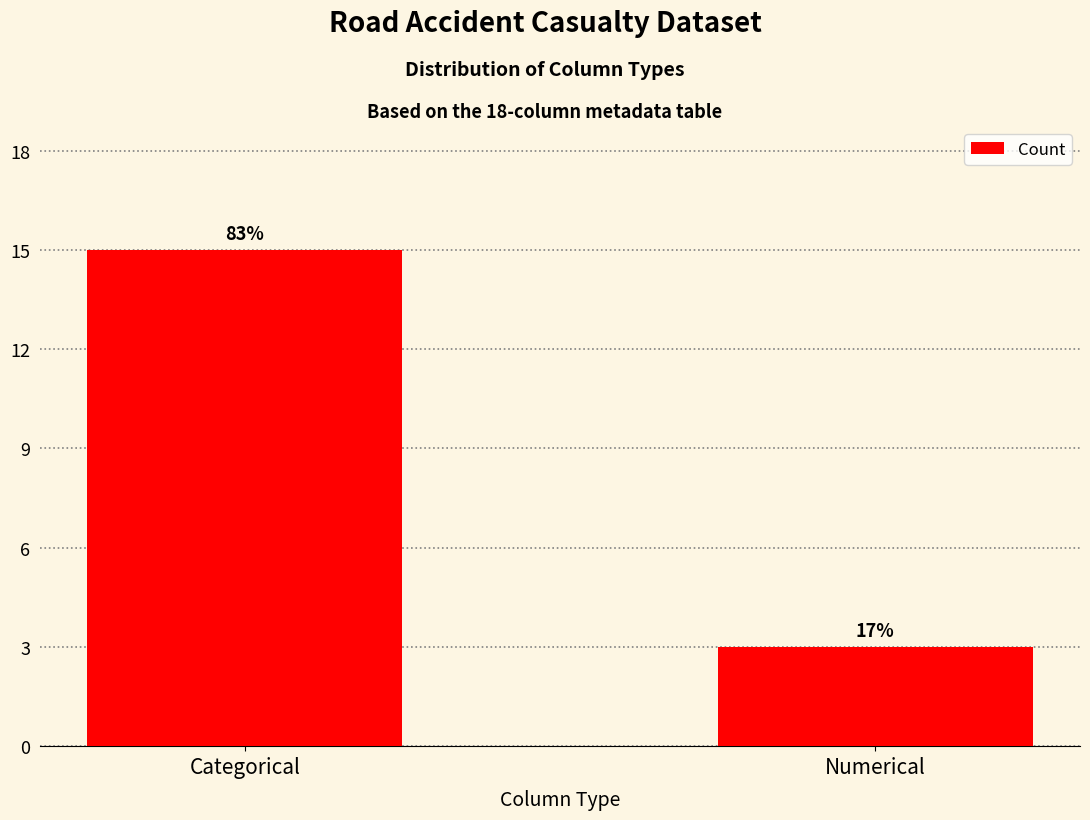

Which category has the lowest value across all series?

Numerical